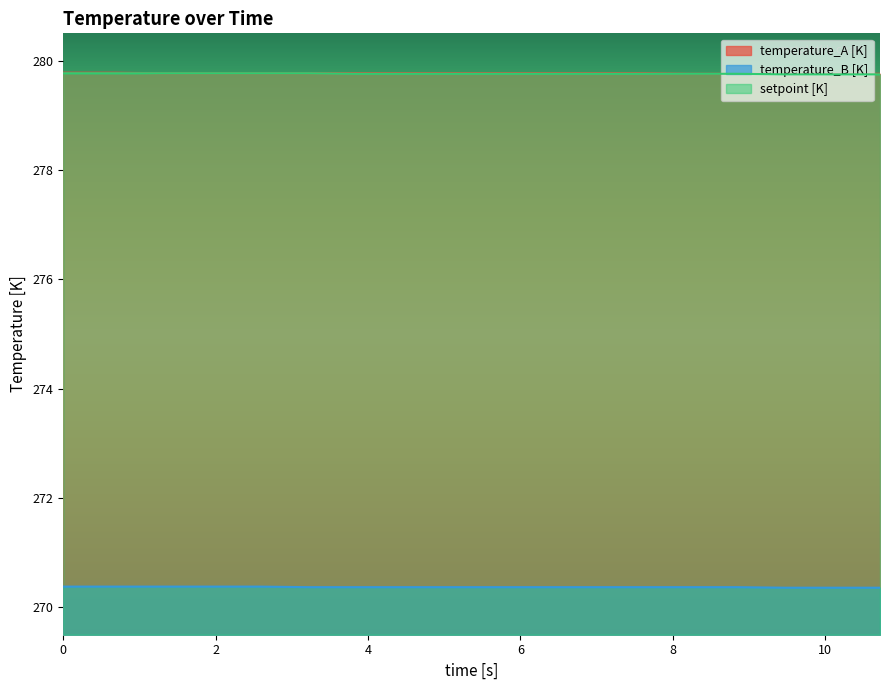

What is the lowest value of the setpoint [K] series?

279.8